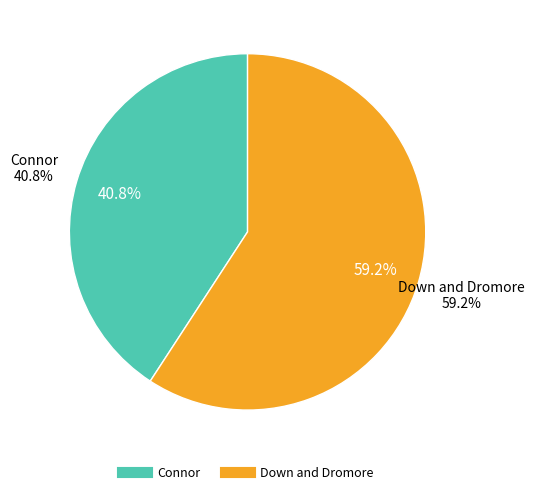

How many segments does this pie chart have?

2